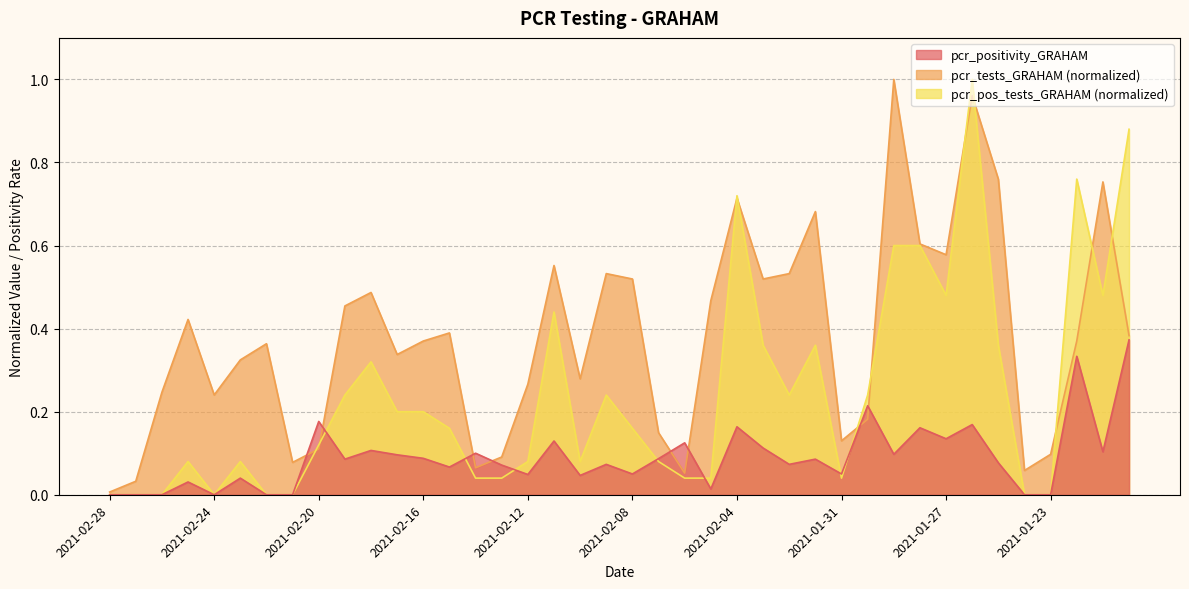

Which series ends up on top after the final intersection of pcr_pos_tests_GRAHAM and pcr_tests_GRAHAM?

pcr_pos_tests_GRAHAM